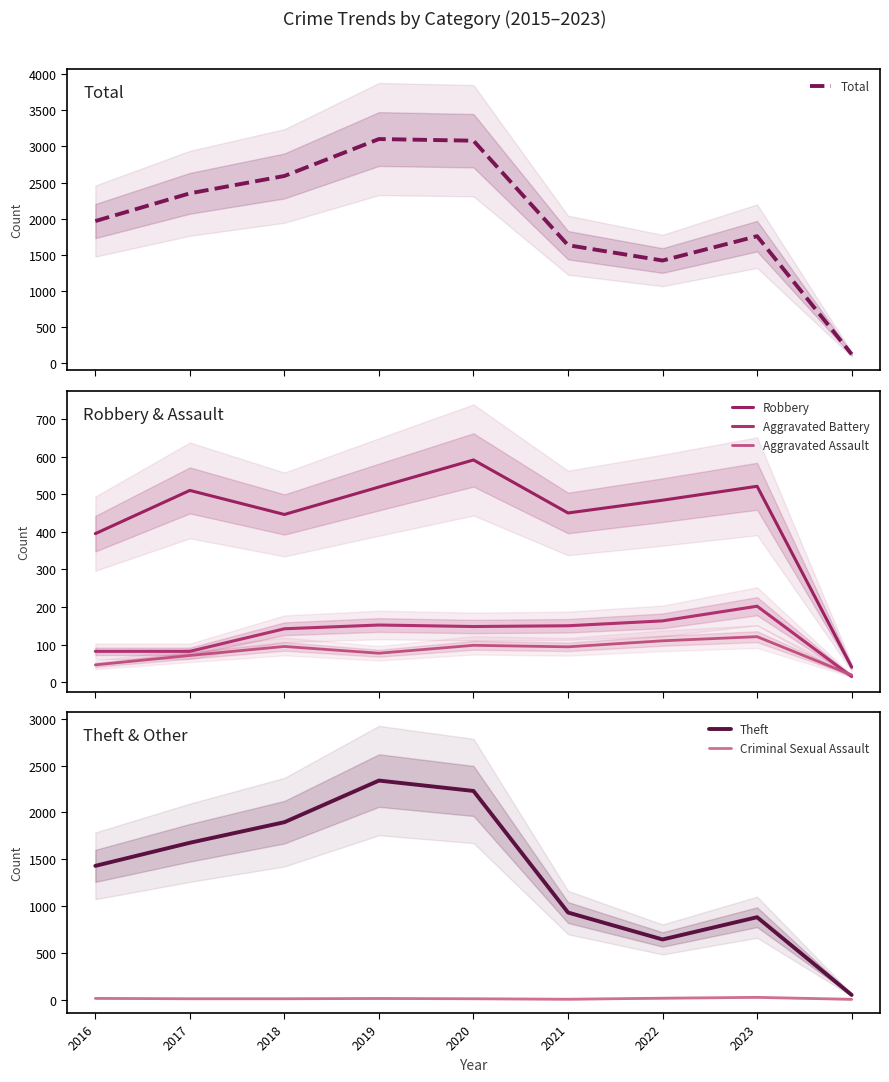

The value of Theft at 2018 is 3125. True or false?

False